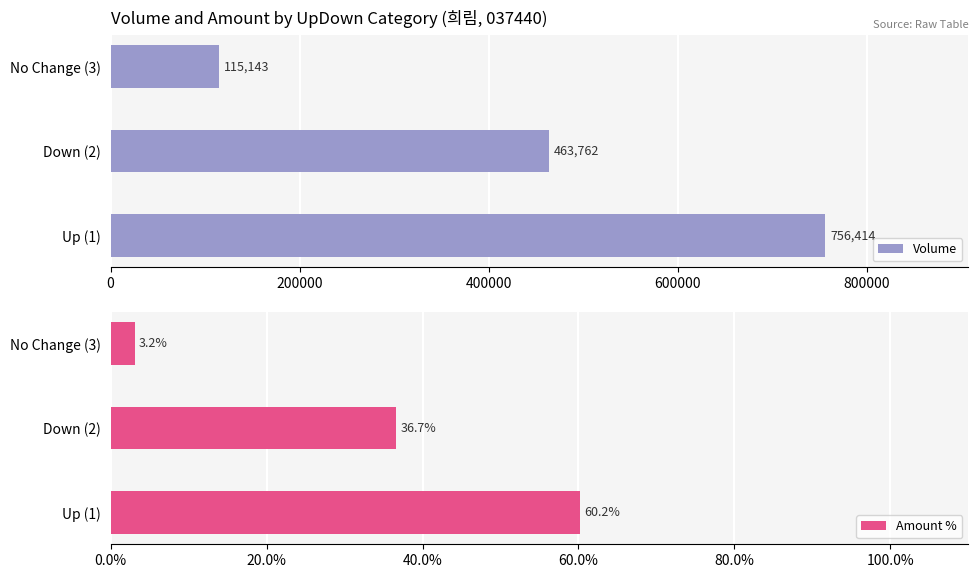

What is the lowest value of the Volume series?

115143